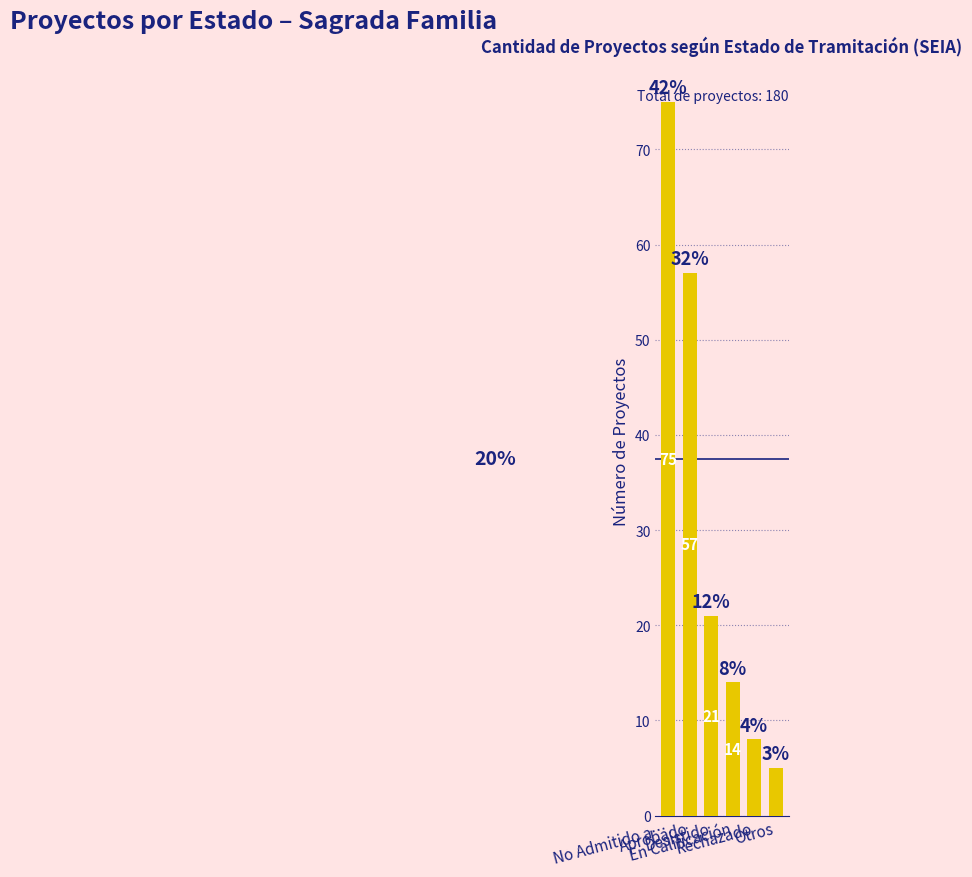

What is the label of the 6th bar from the right?

No Admitido a…